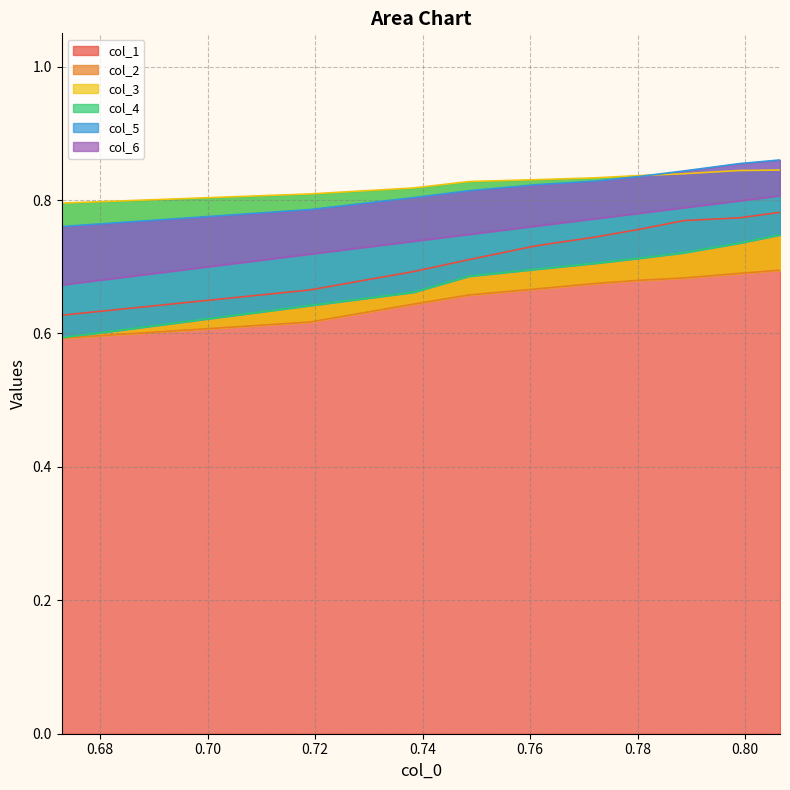

The col_2 series shows 0.9 at 0.72. True or false?

False